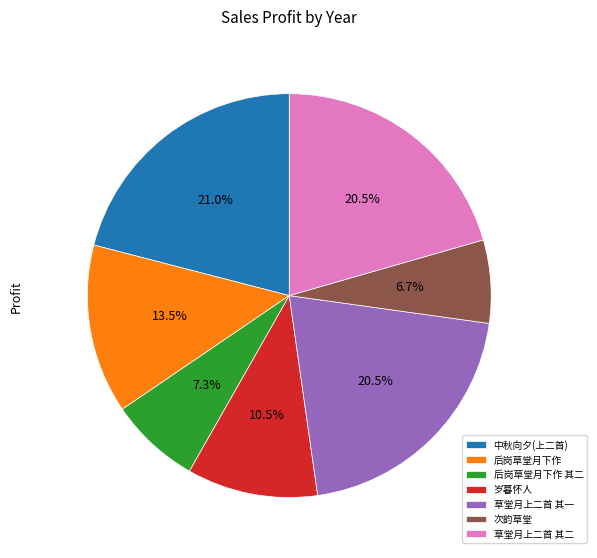

What is the smallest slice in the pie chart?

次韵草堂